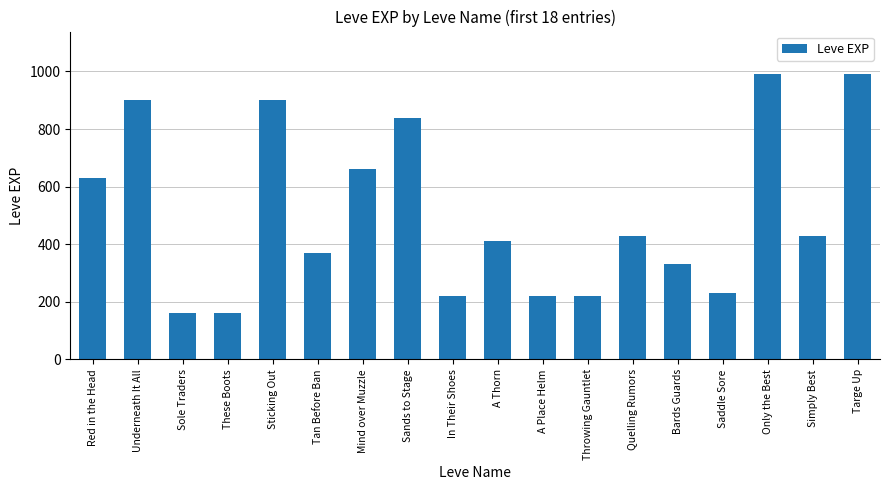

Read the value at A Place Helm, to the nearest 50.

200